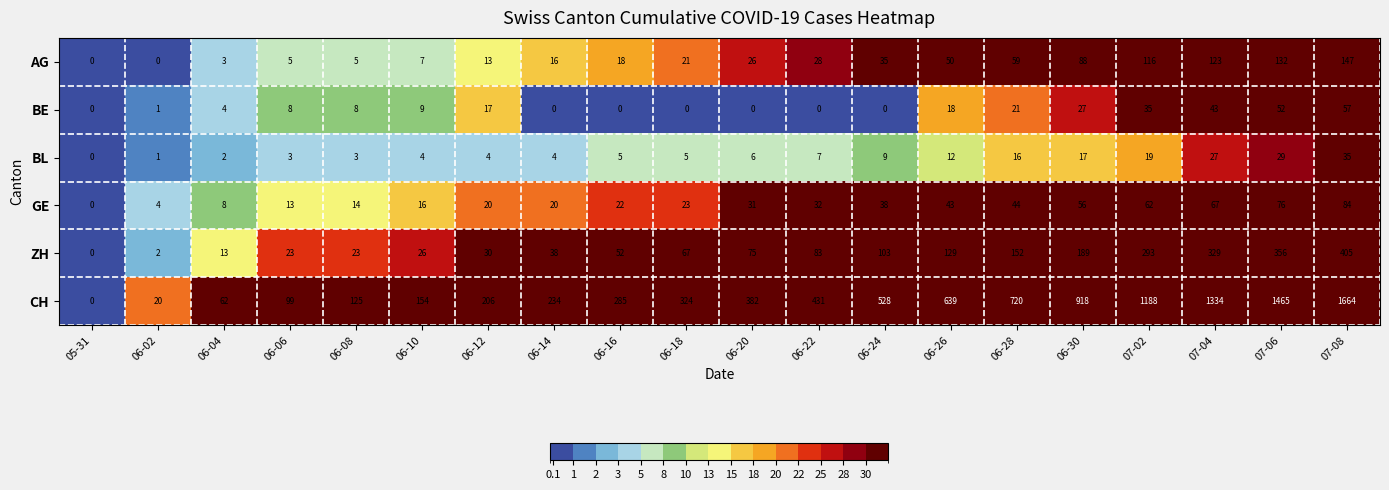

Rank the series by their maximum value, from highest to lowest.

CH, ZH, AG, GE, BE, BL